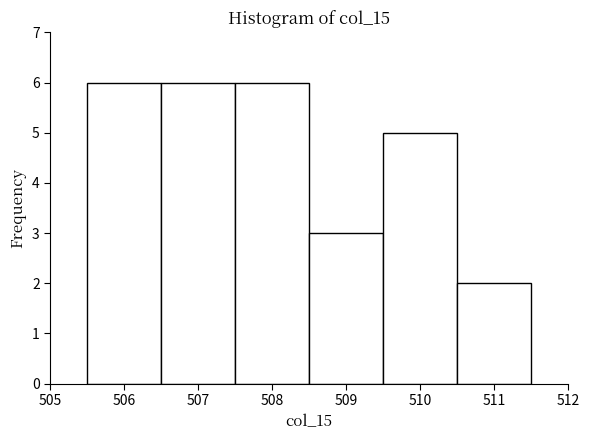

Reading left to right, transcribe this chart: for each bar, give the range it covers on the x-axis and its height. The values are not printed on the chart, so give them approximately, as read against the axis.

505.5 to 506.5: 6
506.5 to 507.5: 6
507.5 to 508.5: 6
508.5 to 509.5: 3
509.5 to 510.5: 5
510.5 to 511.5: 2